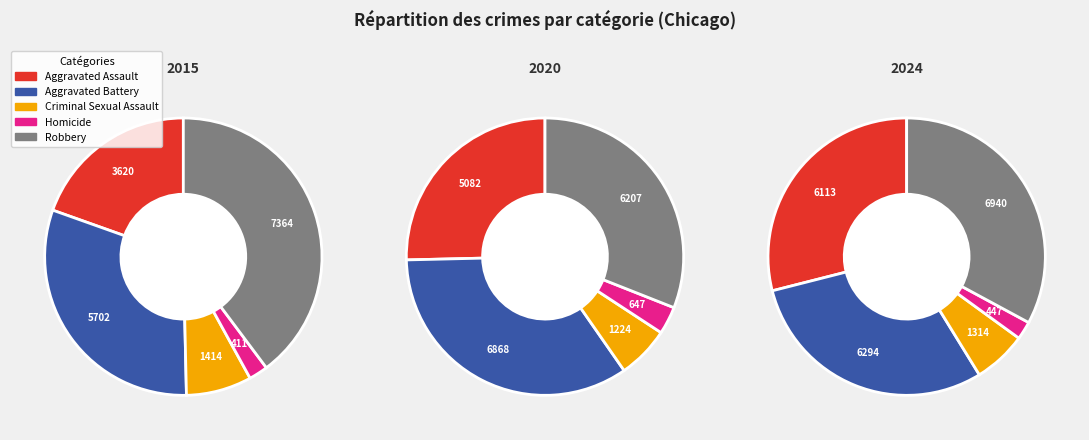

To the nearest percent, what percentage of the pie is Criminal Sexual Assault?

6%